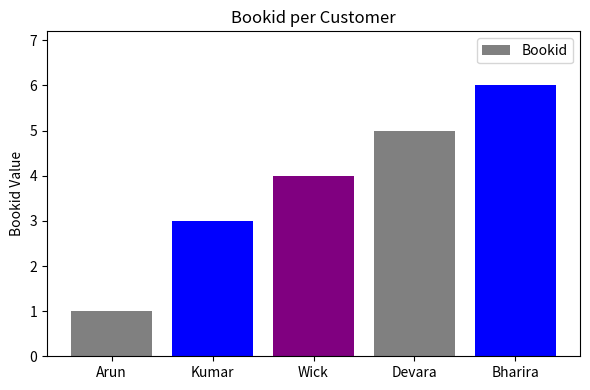

At which category does the chart reach its minimum across all series?

Arun